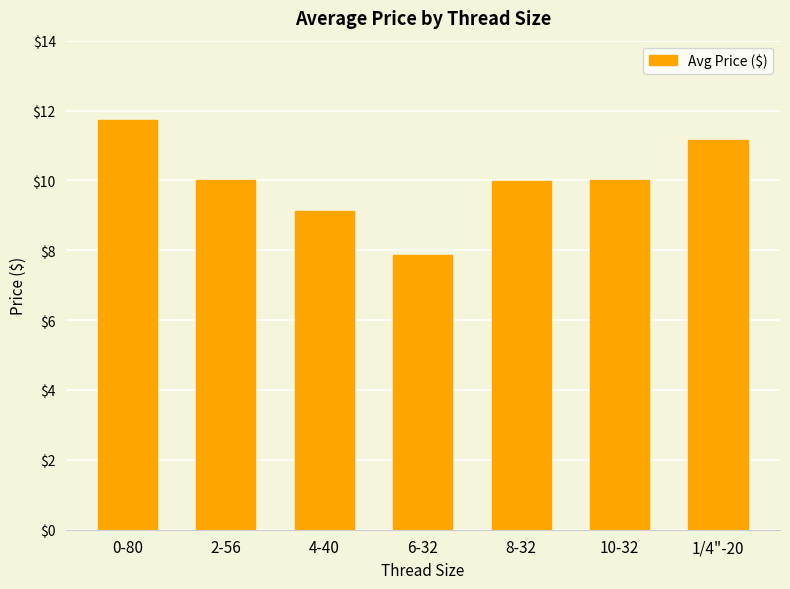

Approximately how many times larger is the value at 1/4"-20 compared to 4-40?

1.2